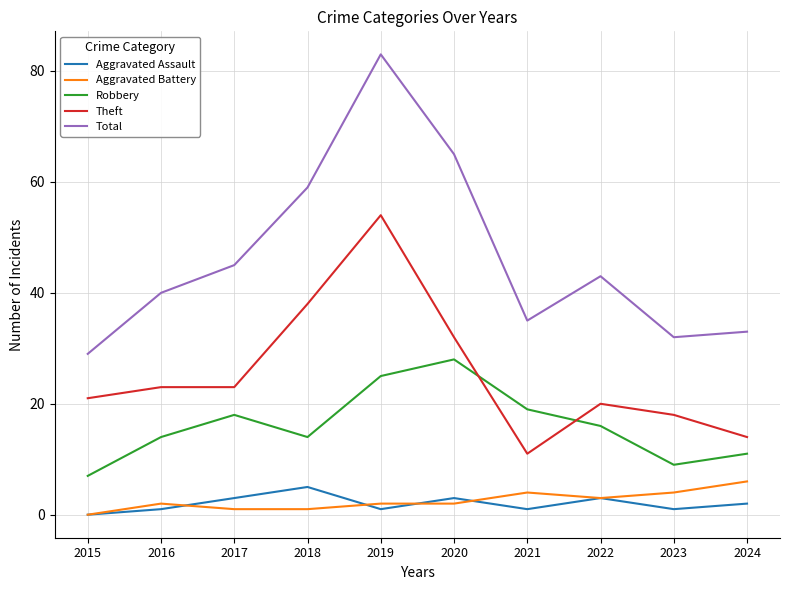

How many lines are shown in the chart?

5